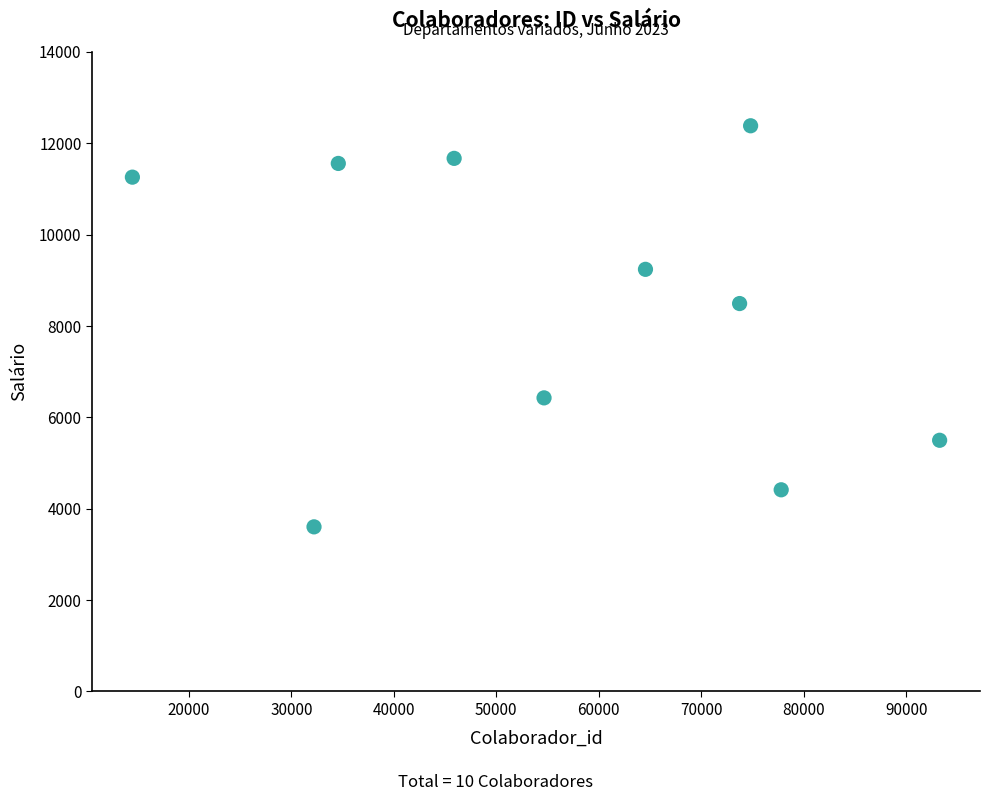

What is the range of X values (max minus min)?

78777.0